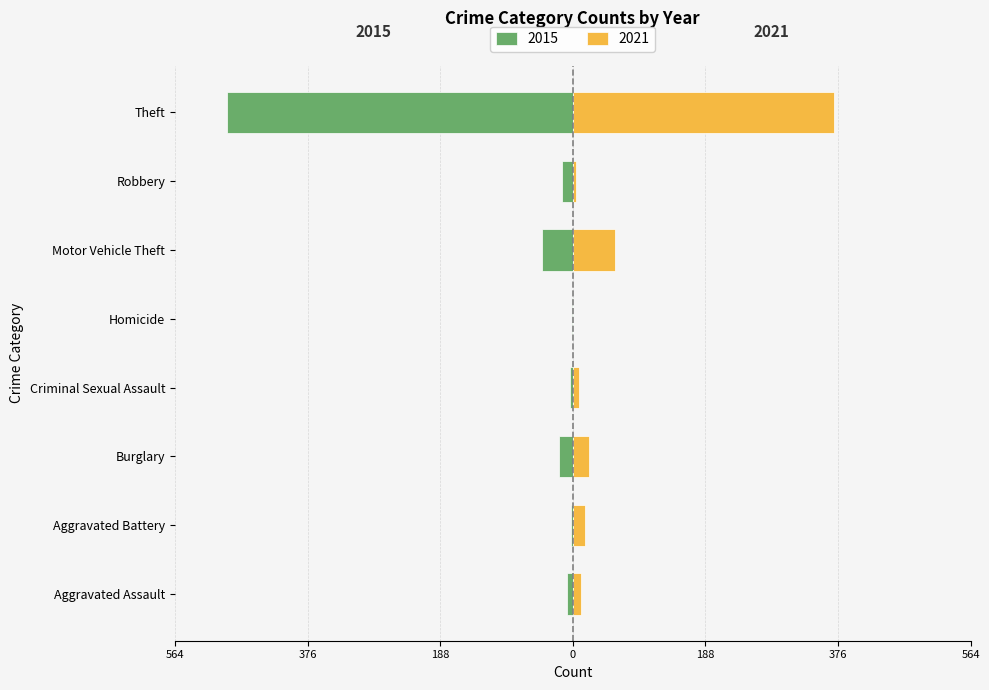

The value of 2019 at Robbery is 2. True or false?

False